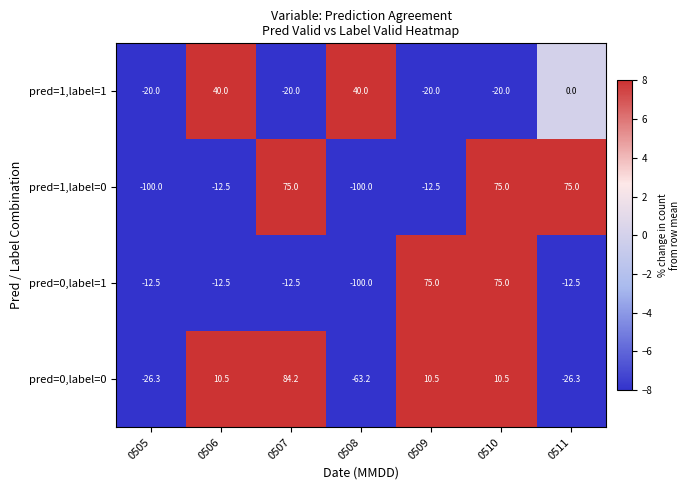

What is the sum of the pred=0,label=1 values at 0509 and 0511?

62.5